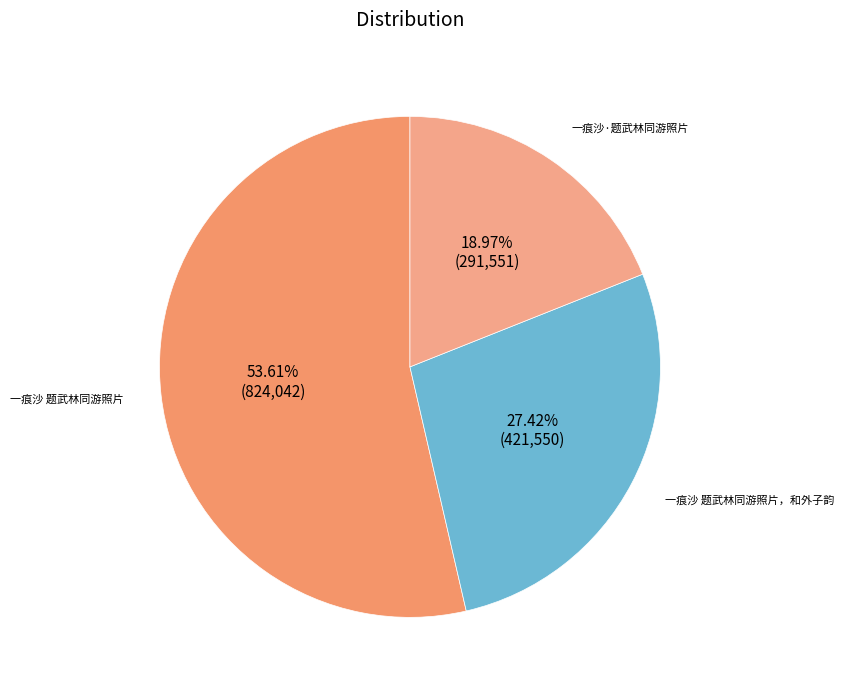

To the nearest percent, what is the combined percentage of 一痕沙 题武林同游照片，和外子韵 and 一痕沙 题武林同游照片?

81%